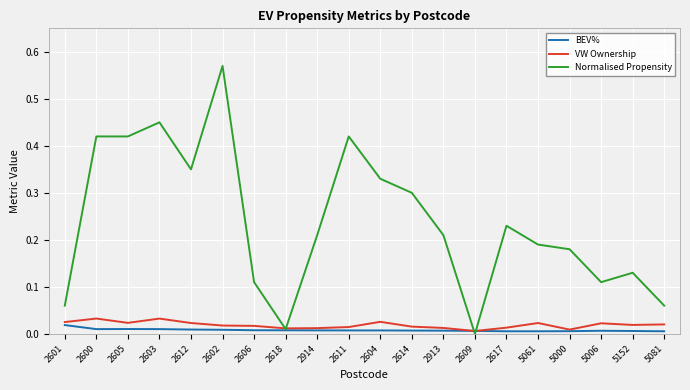

Is this an area chart (filled region under the line)?

No